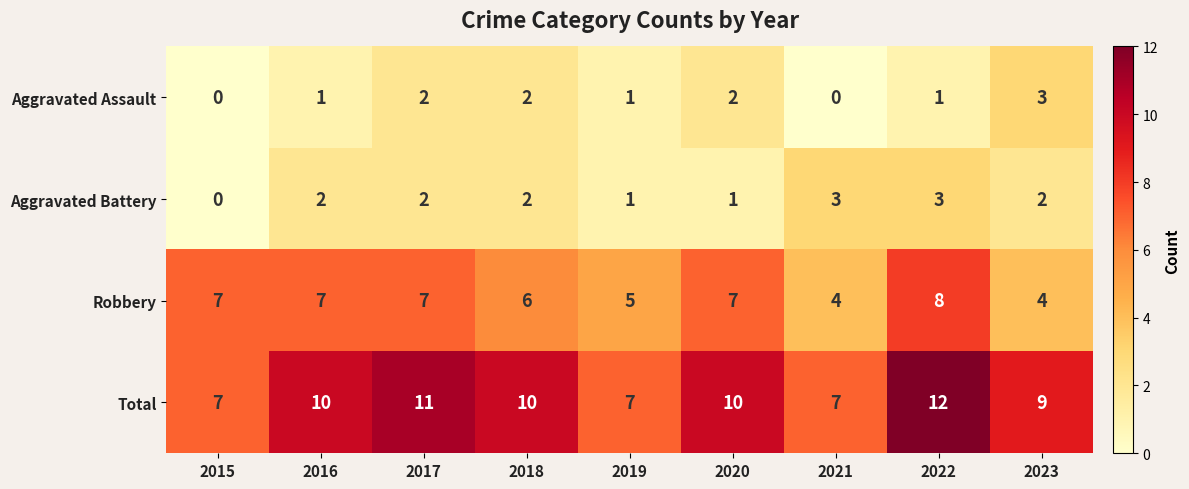

True or false: Total has a value of 10 at 2018.

True